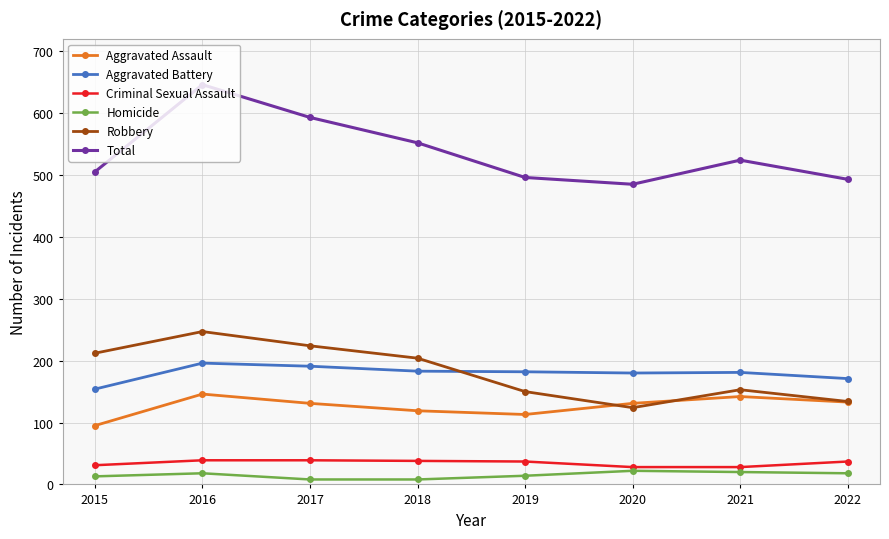

Which series has the largest total across all categories?

Total